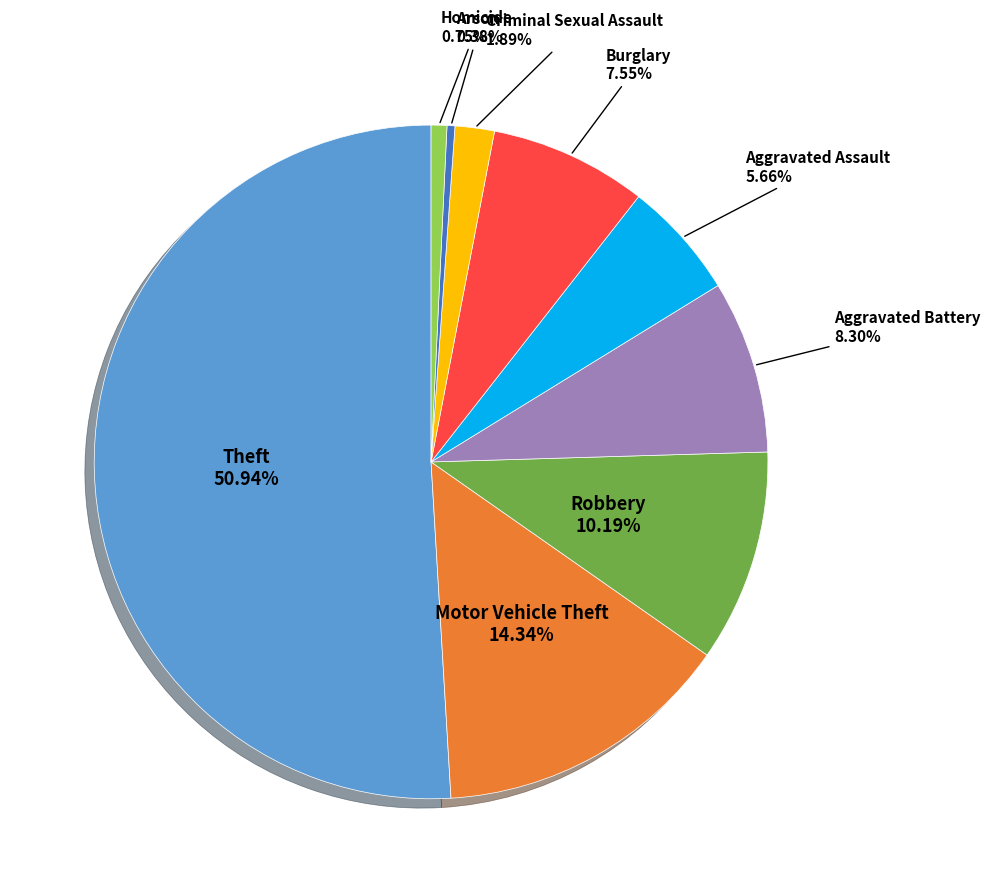

Is there a majority slice in this chart?

Yes